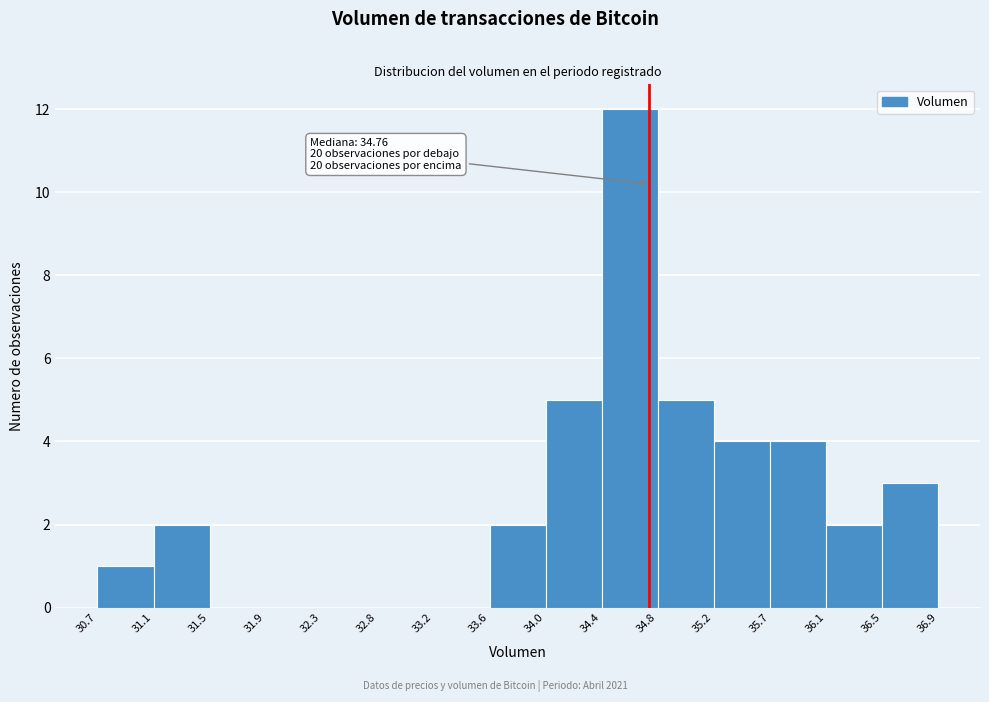

Which range on the x-axis has the tallest bar?

34.4 to 34.8